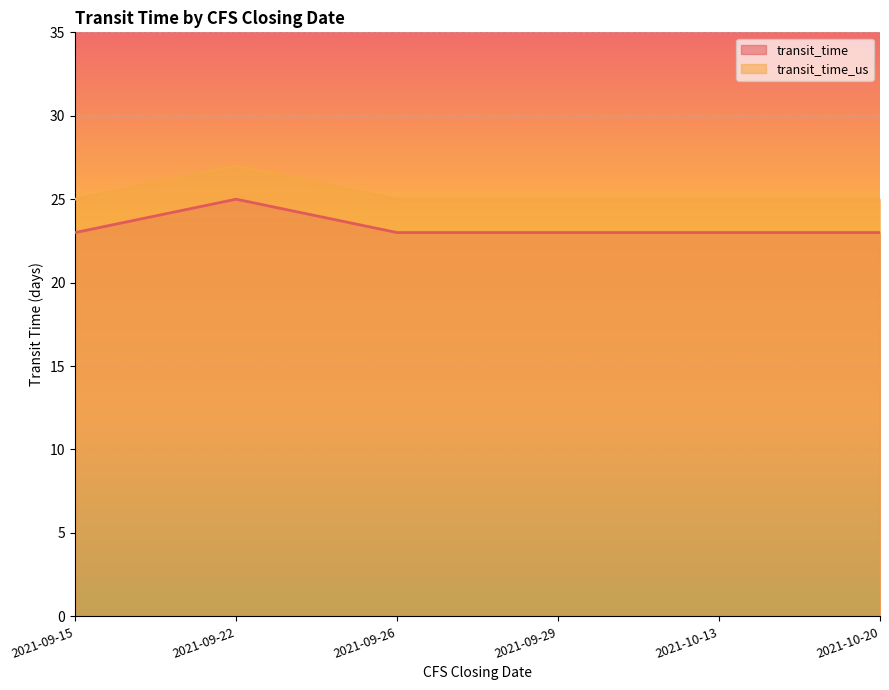

At how many categories does at least one series exceed 25?

1